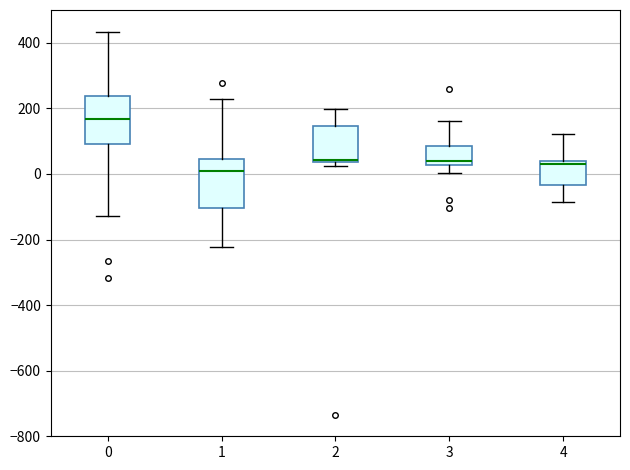

Reading left to right, transcribe this box plot: for each box, give where its median line is, the range the box spans, and where its two whiskers end, as read against the y-axis. The values are not printed on the chart, so give them approximately, as read against the axis.

0: median 160, box 100 to 240, whiskers -120 to 440
1: median 0, box -100 to 40, whiskers -220 to 220
2: median 40 (just above the box's lower edge), box 40 to 140, whiskers 20 to 200
3: median 40, box 20 to 80, whiskers 0 to 160
4: median 40 (just below the box's upper edge), box -40 to 40, whiskers -80 to 120